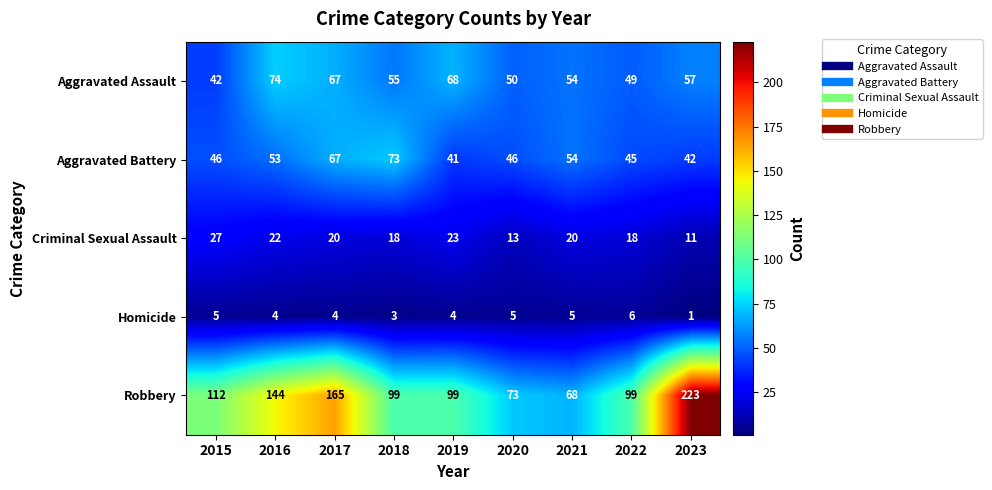

What is the difference between the Aggravated Assault values at 2022 and 2018?

6